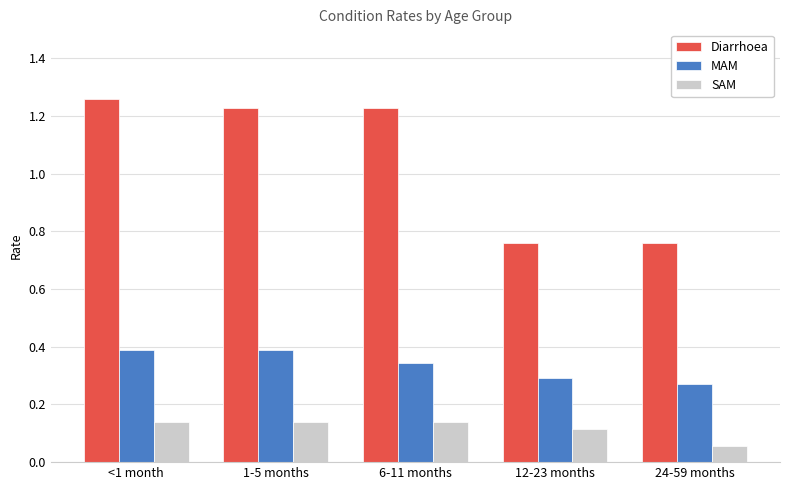

Where is MAM nearest to the value 0?

24-59 months